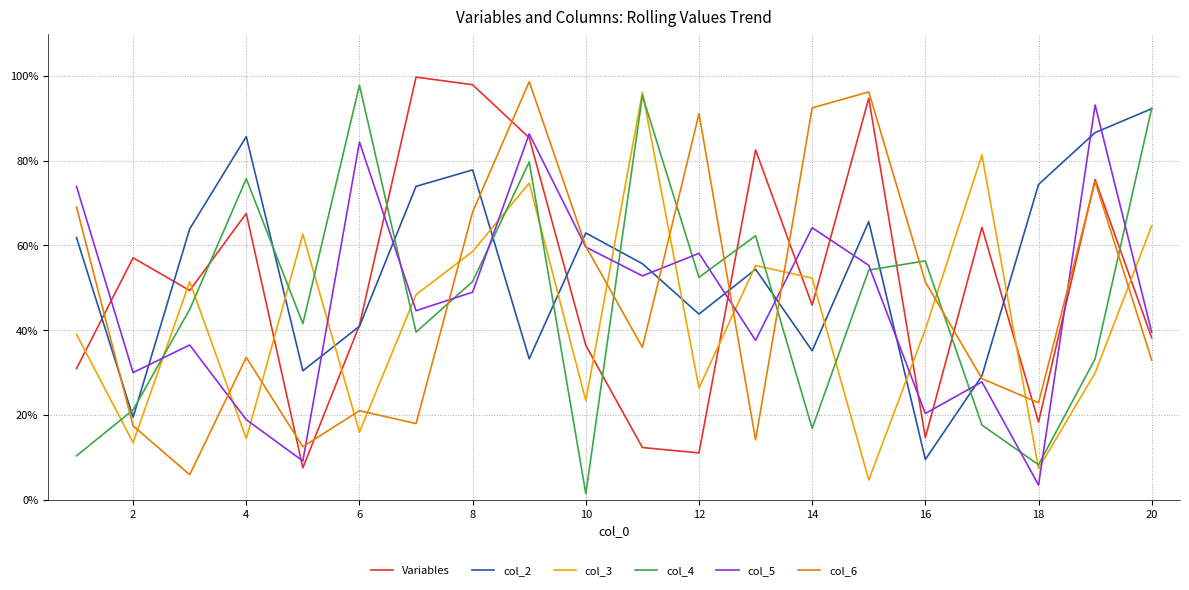

Is this an area chart (filled region under the line)?

No